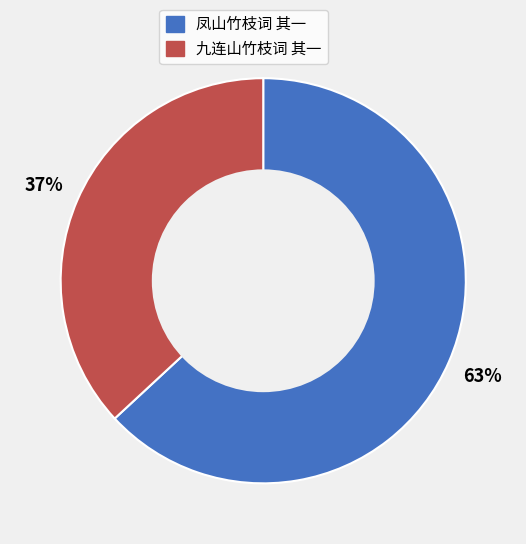

Rank the categories by value from highest to lowest.

凤山竹枝词 其一, 九连山竹枝词 其一